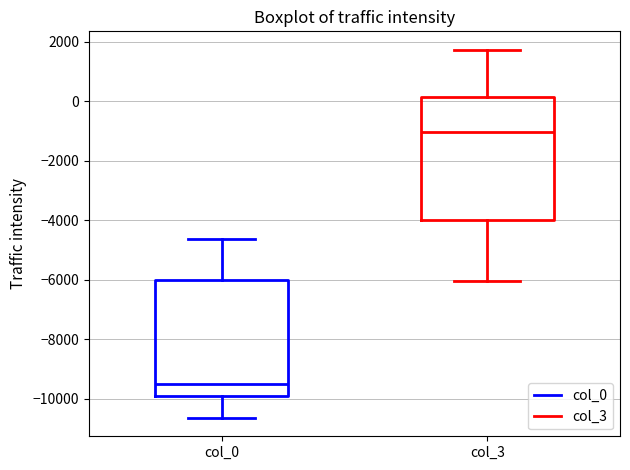

Comparing the boxes themselves (not the whiskers), which one is the tallest?

col_3